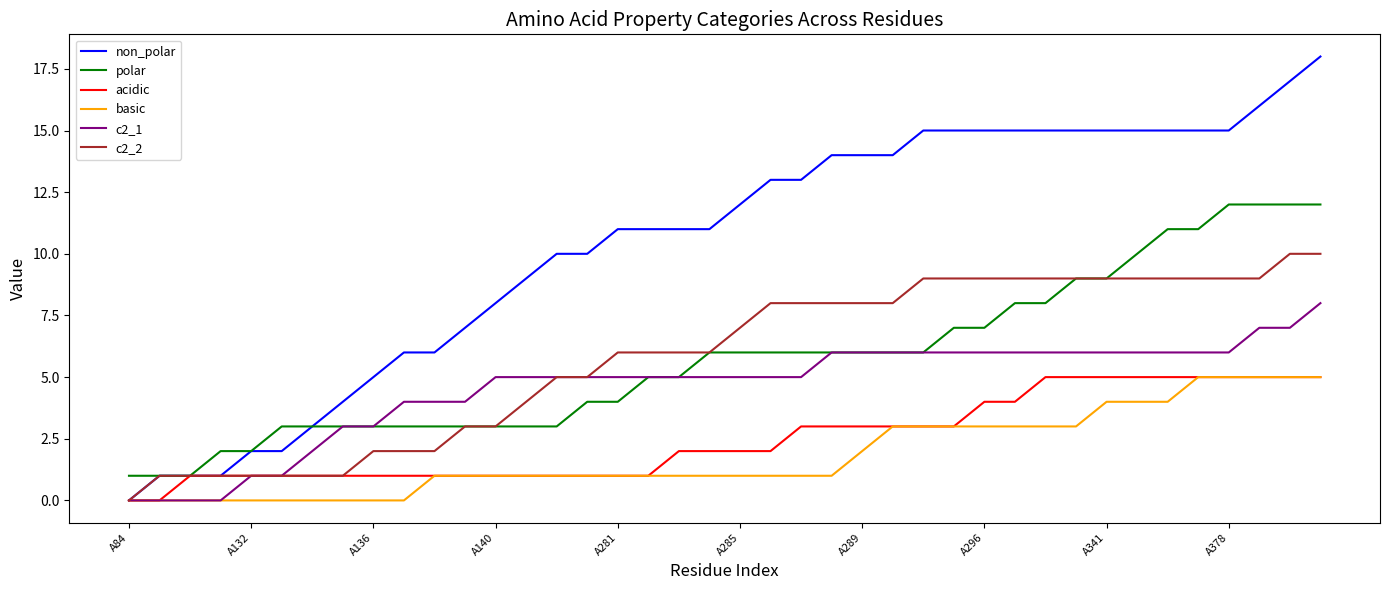

Which series has the largest total across all categories?

non_polar